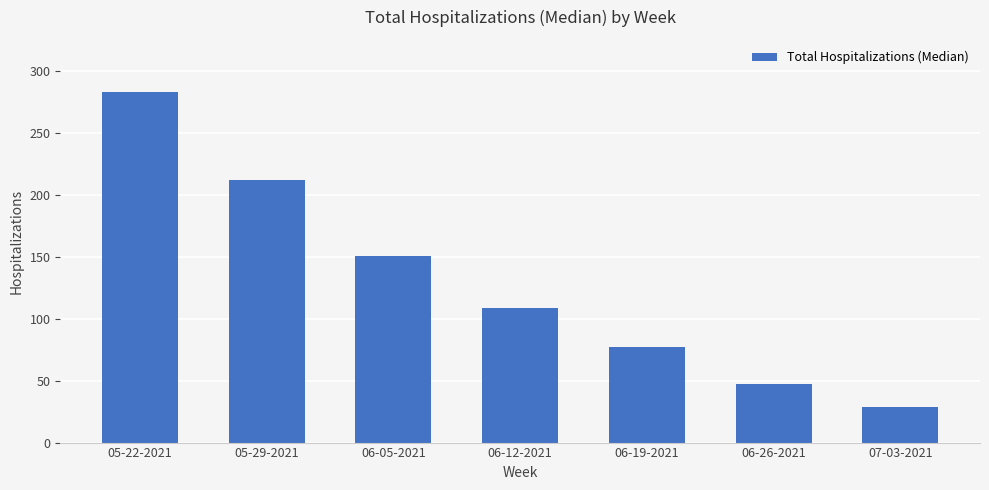

List the labels in order of value, smallest first.

07-03-2021, 06-26-2021, 06-19-2021, 06-12-2021, 06-05-2021, 05-29-2021, 05-22-2021